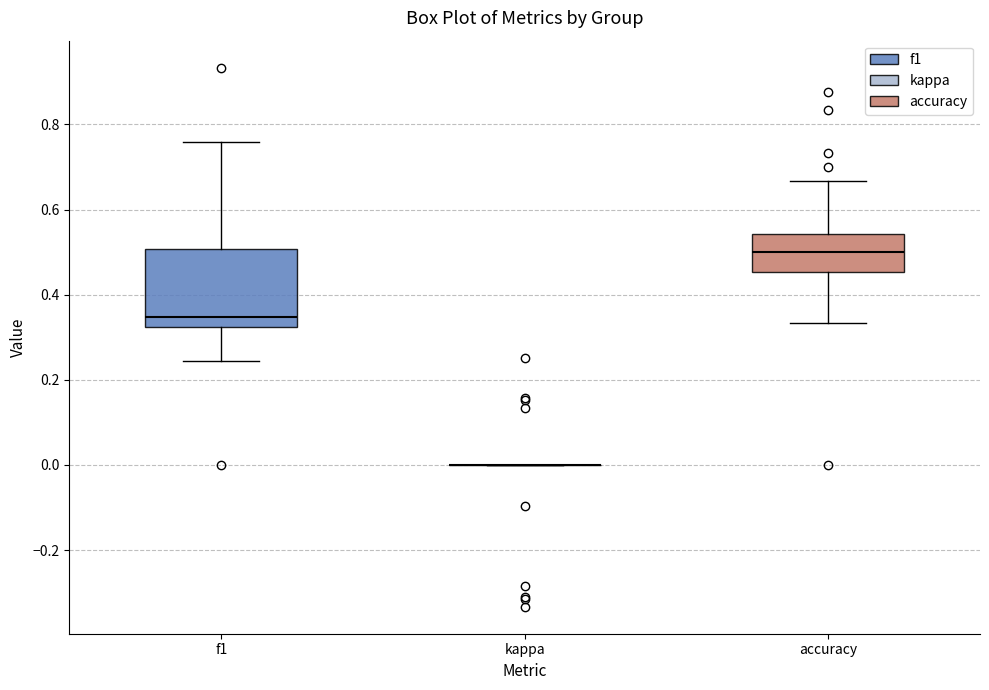

Which box is the tallest, from its lower edge to its upper edge?

f1